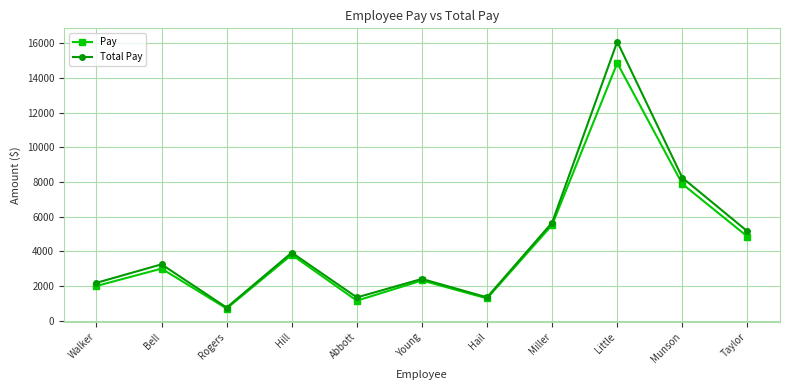

True or false: Total Pay has a value of 1969.9 at Hill.

False